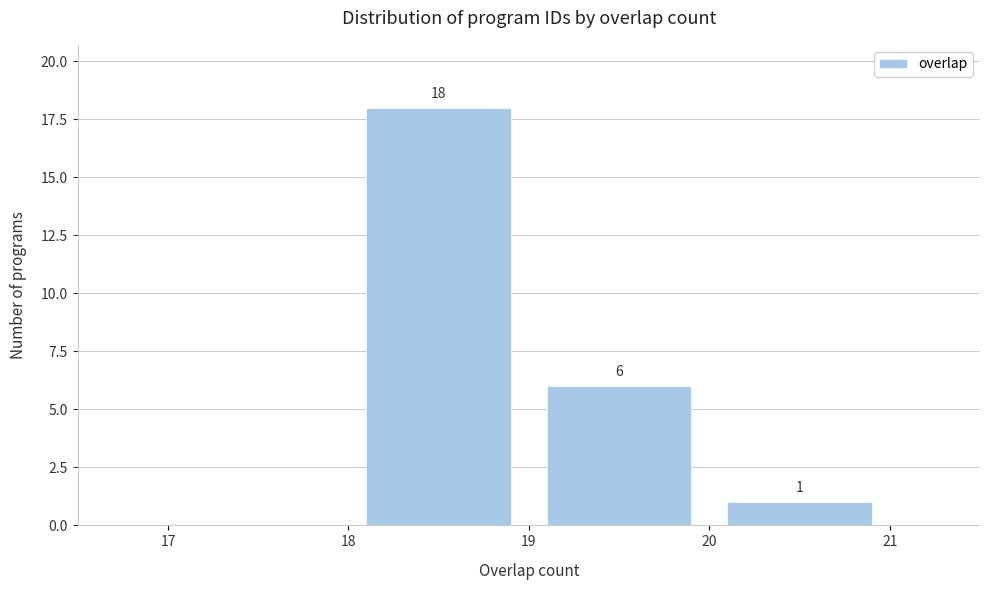

Over which range of the x-axis is the bar tallest?

18 to 19